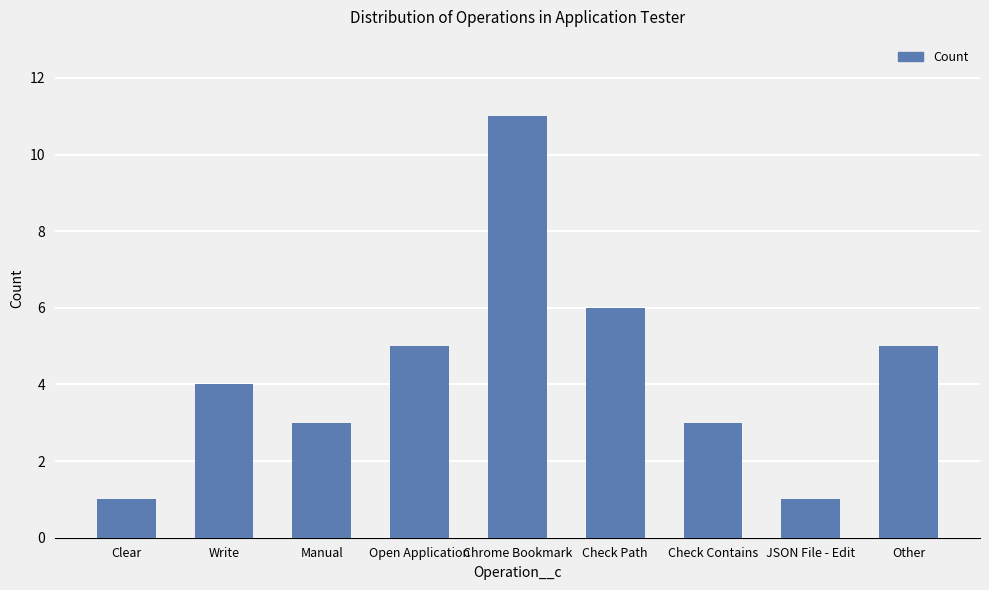

What is the sum of all values?

39